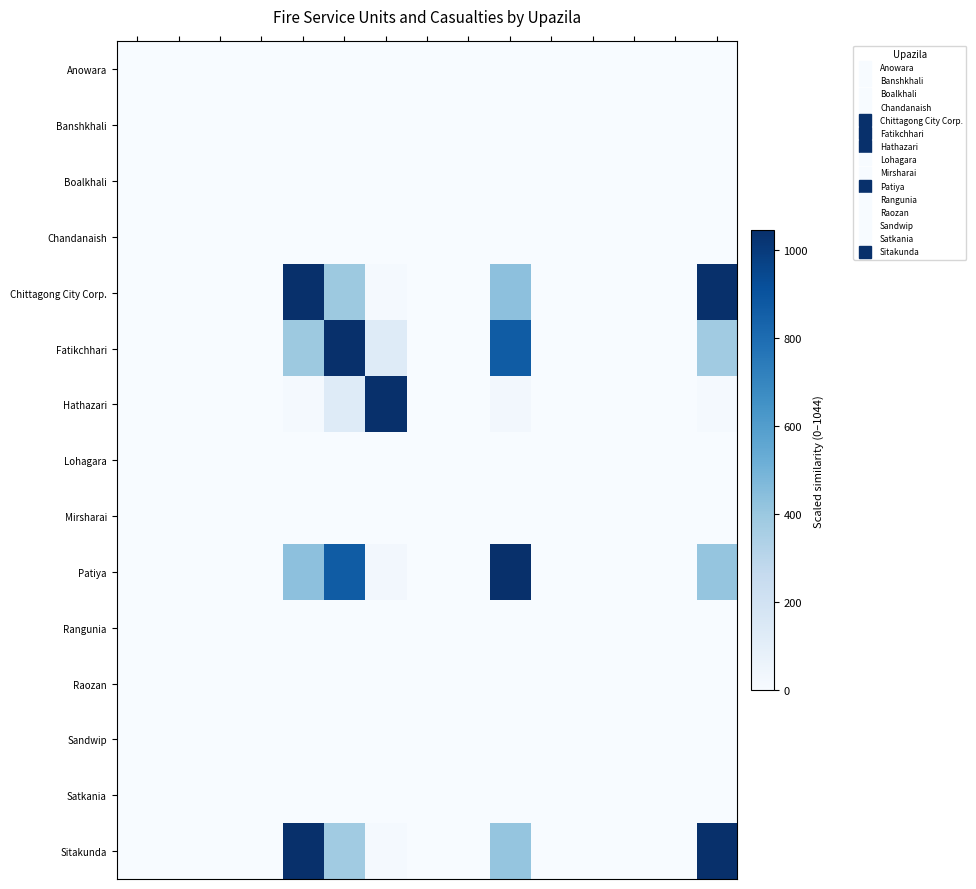

Which series has the widest spread of values?

Fatikchhari